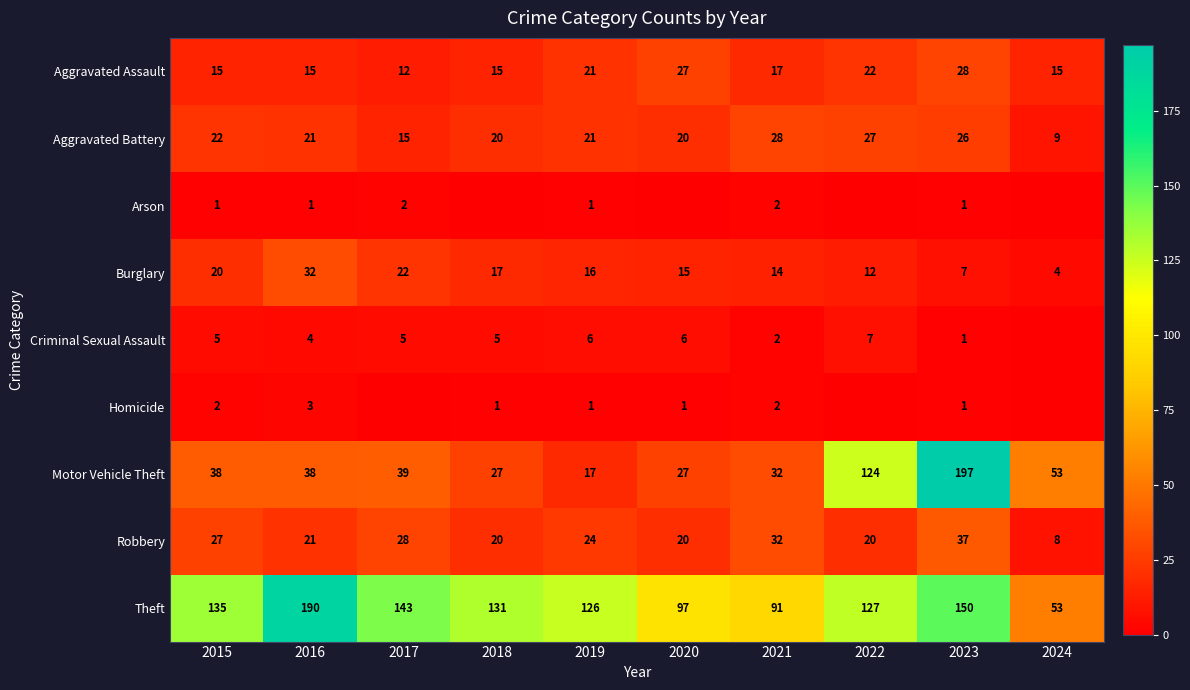

At which category is the sum across all series the highest?

2023